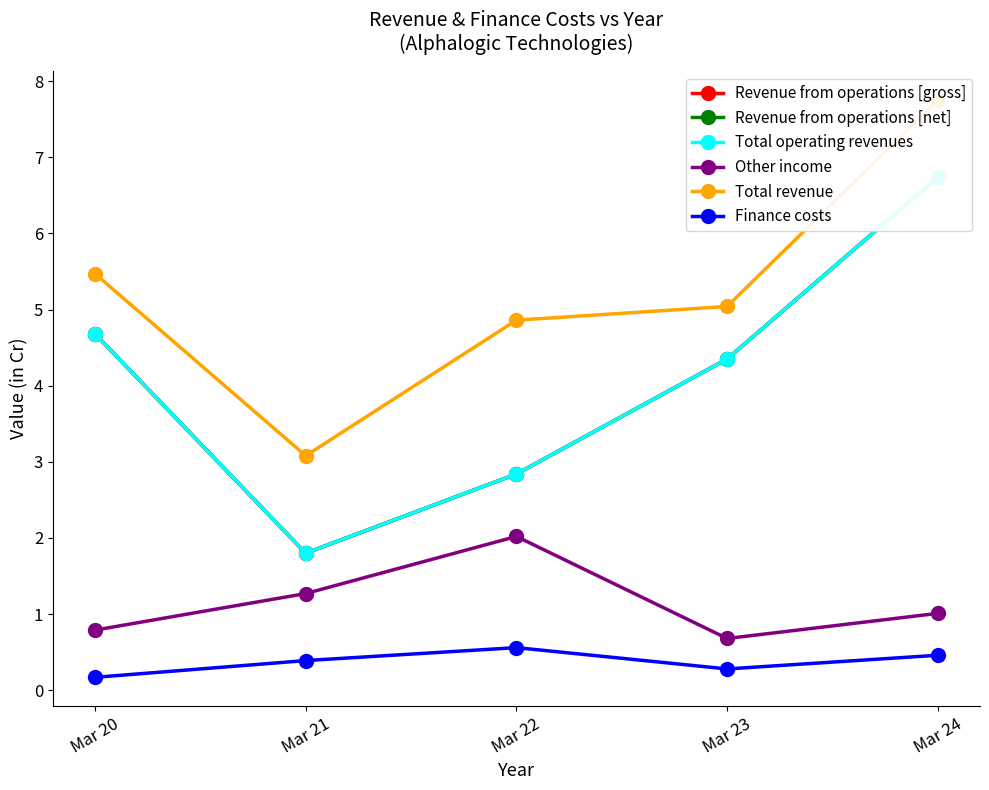

How many distinct data groups are displayed?

6